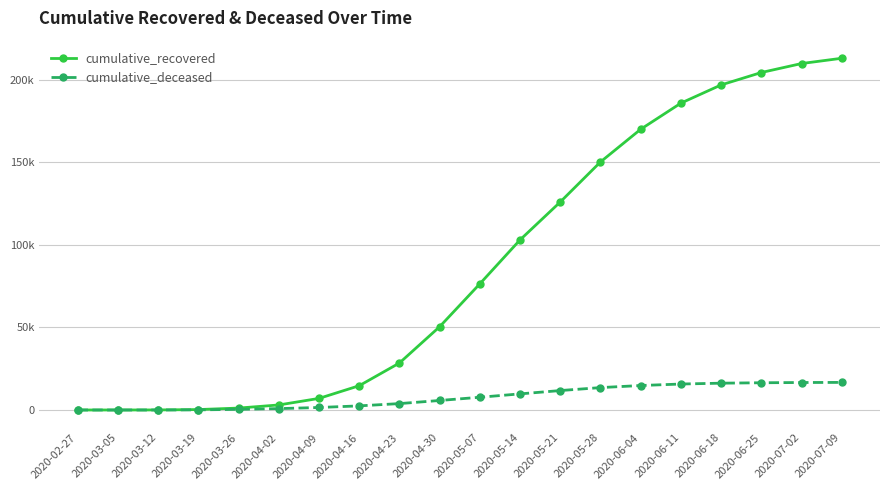

Which label corresponds to the largest value in the chart?

2020-07-09